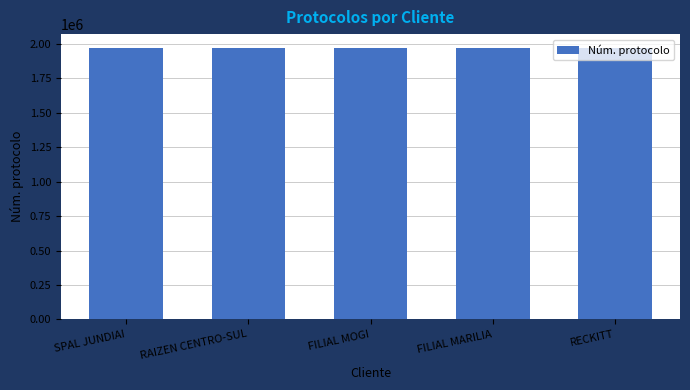

Read the value at FILIAL MOGI, to the nearest 5.

1973140